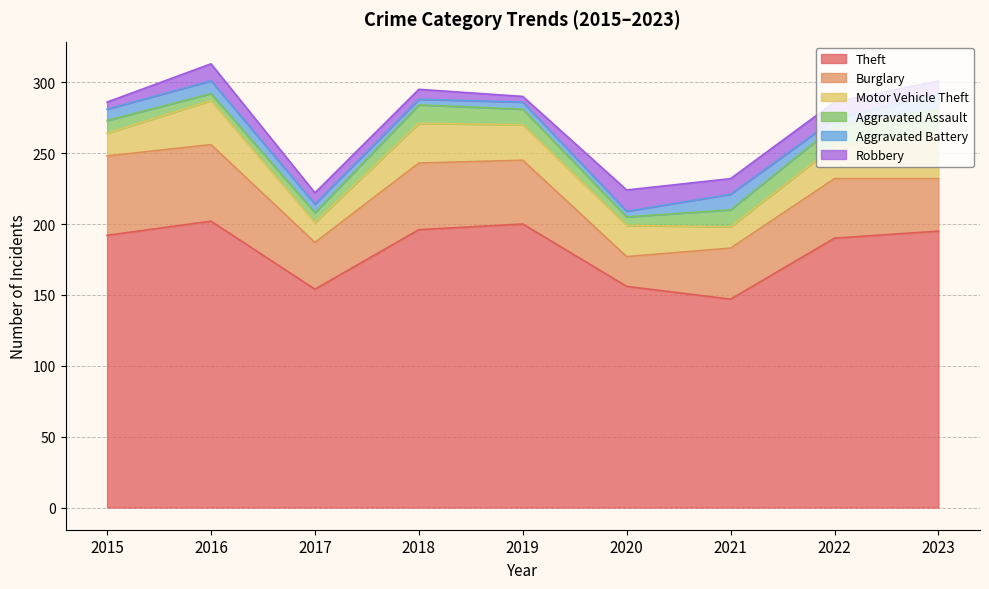

The Aggravated Assault series shows 8 at 2020. True or false?

False